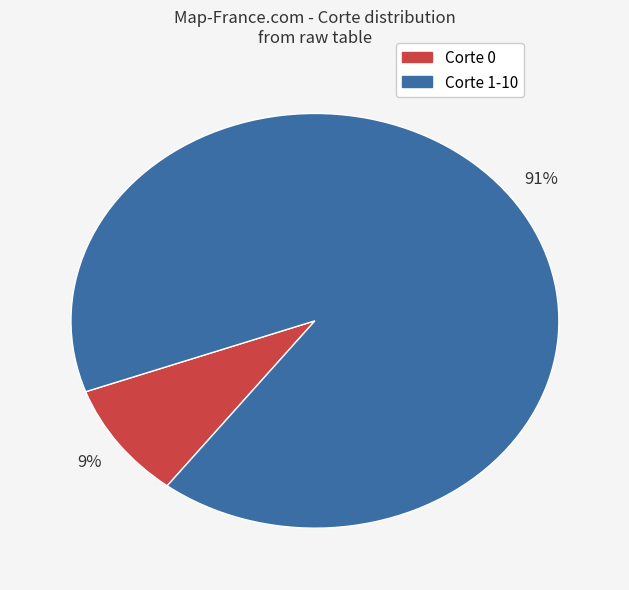

To the nearest percent, what portion does Corte 0 represent?

9%